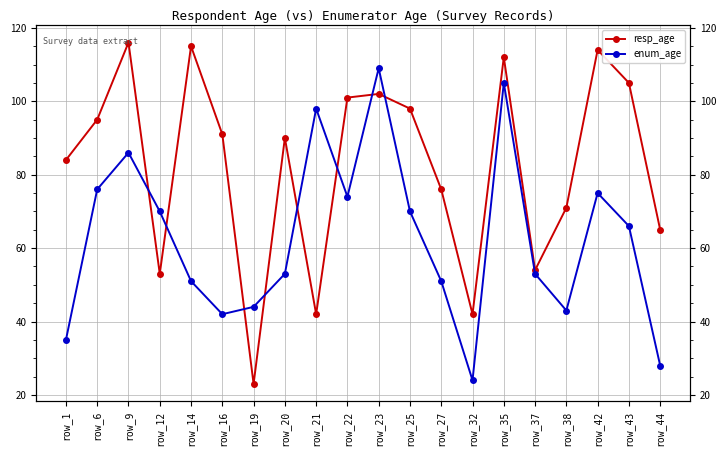

What is the value of the enum_age point at the 2nd from the left?

76